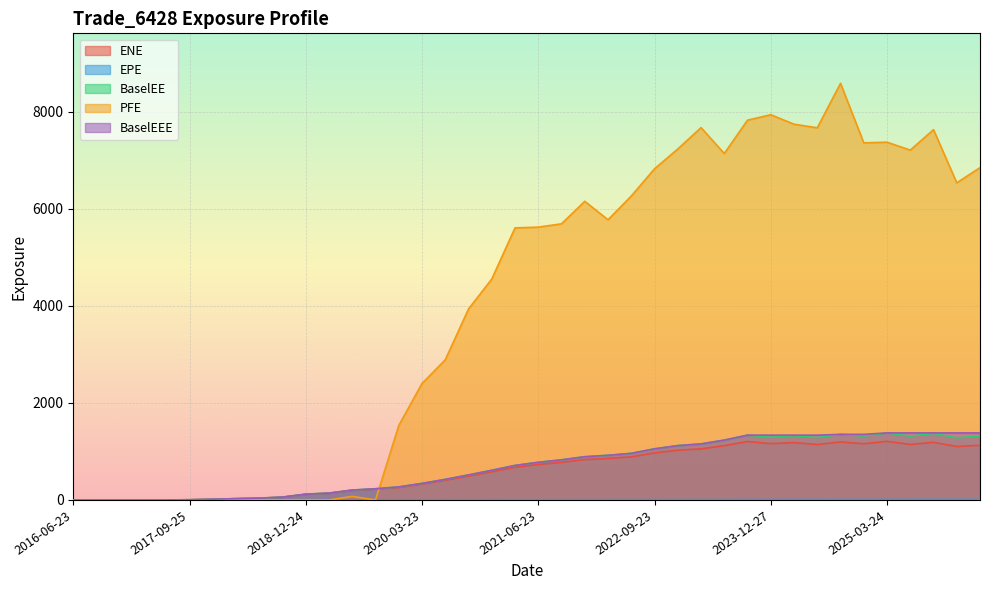

Which label corresponds to the smallest value in the chart?

2016-06-23